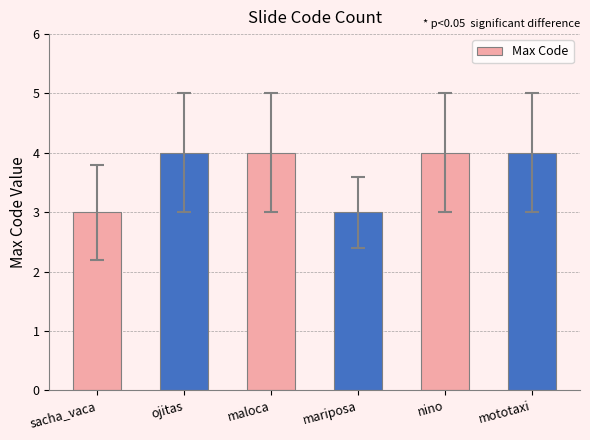

How many distinct data groups are displayed?

1